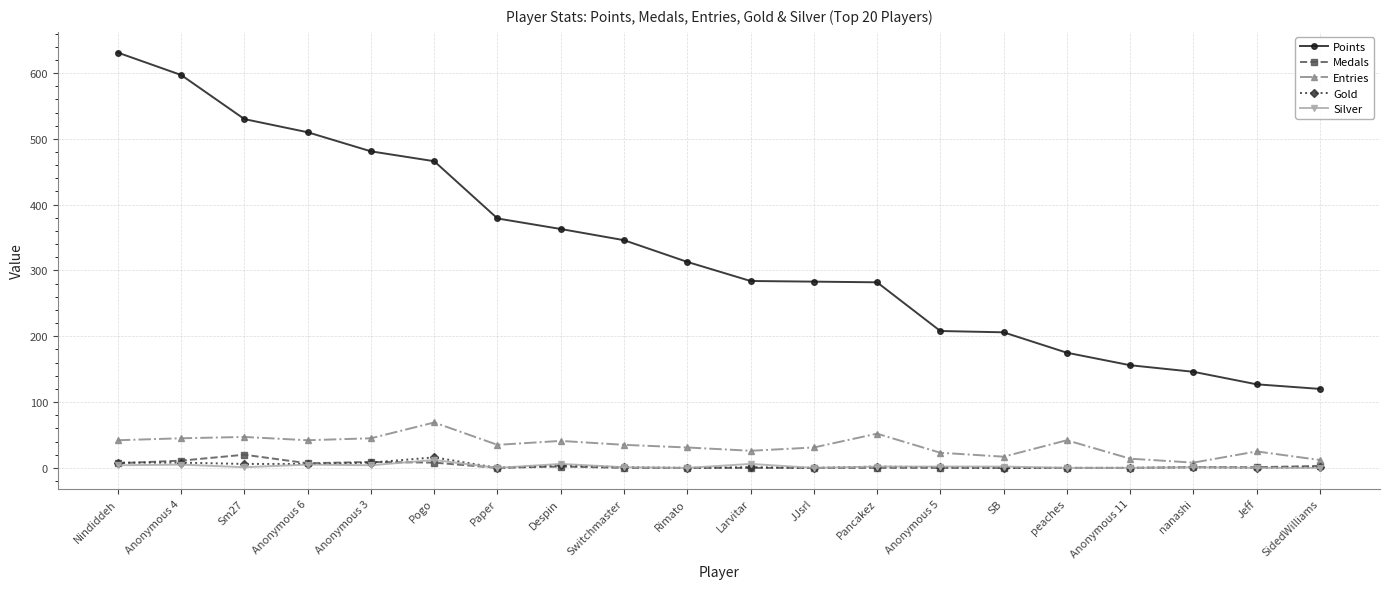

What is the highest value of the Gold series?

16